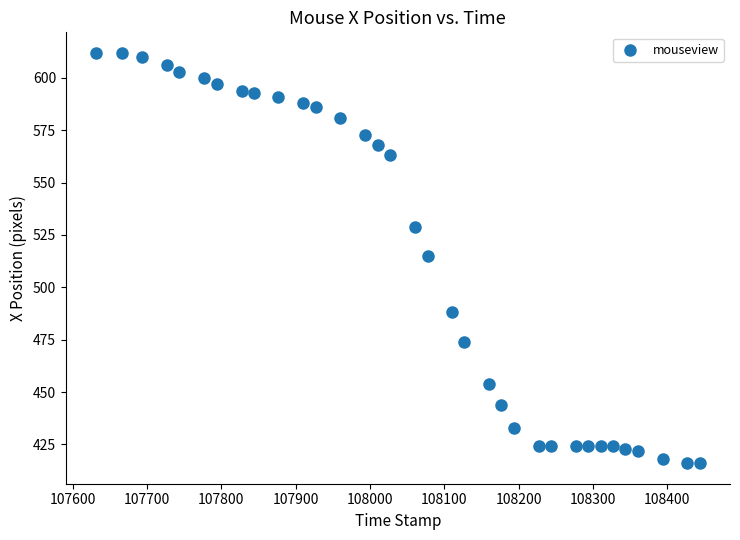

What is the range of Y values (max minus min)?

196